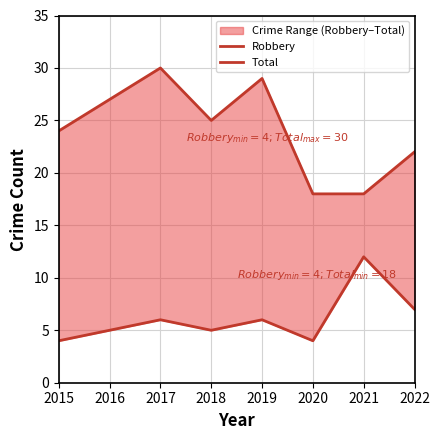

What is the sum of the Total values at 2016 and 2018?

52